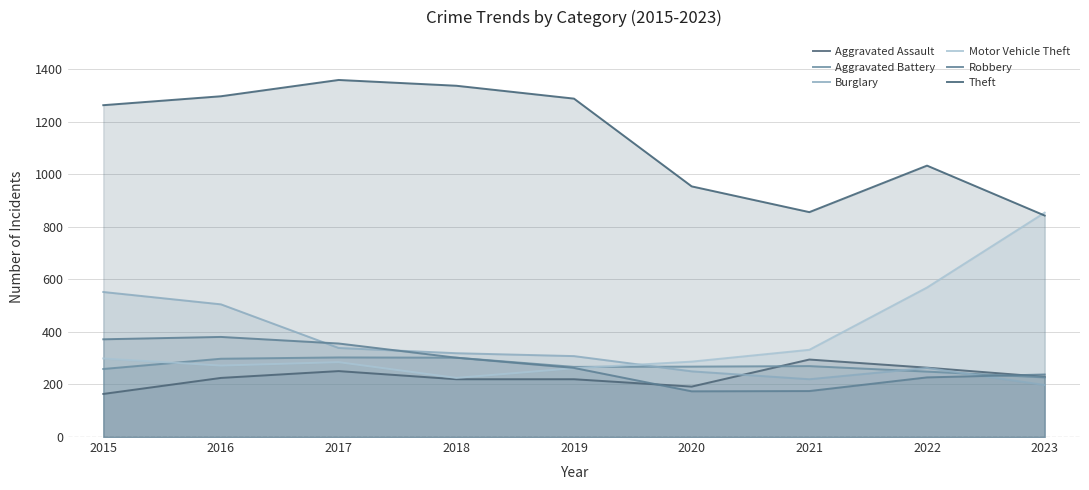

Reading left to right, what are all the values shown in this chart?

Aggravated Assault: 164	225	251	220	220	192	295	264	229
Aggravated Battery: 259	298	303	302	267	268	270	249	227
Burglary: 552	505	339	319	308	250	220	263	198
Motor Vehicle Theft: 299	272	285	225	262	287	332	569	854
Robbery: 372	381	356	302	263	174	175	227	238
Theft: 1263	1297	1359	1337	1288	954	856	1033	843